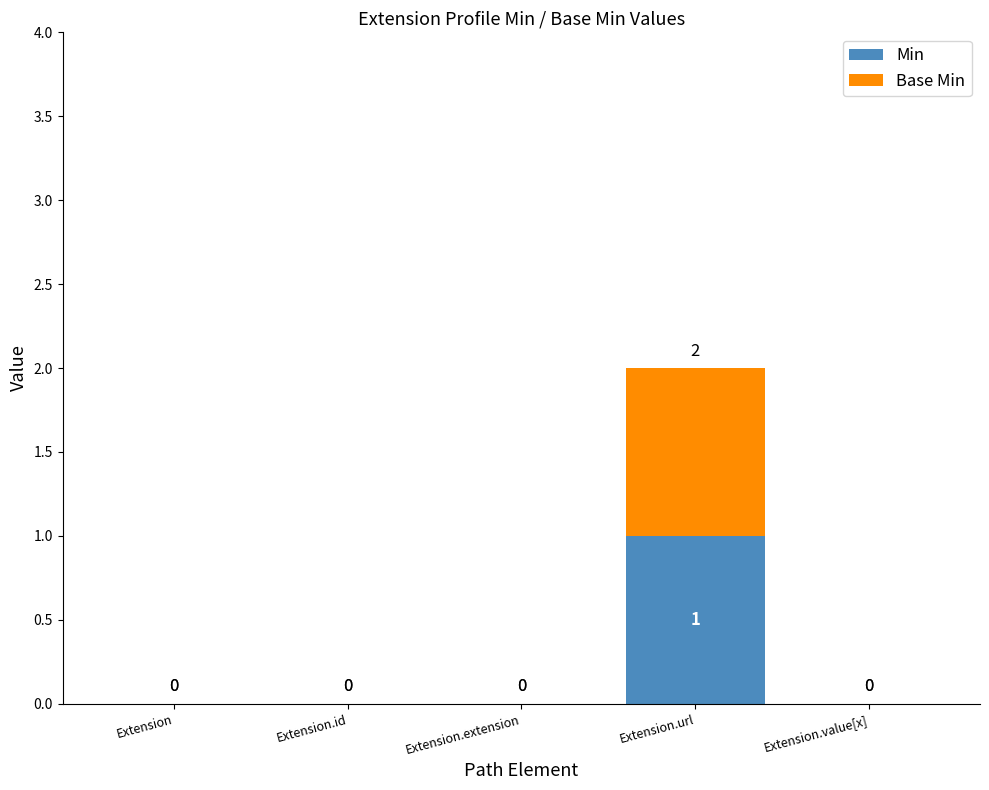

At which category is the sum across all series the highest?

Extension.url